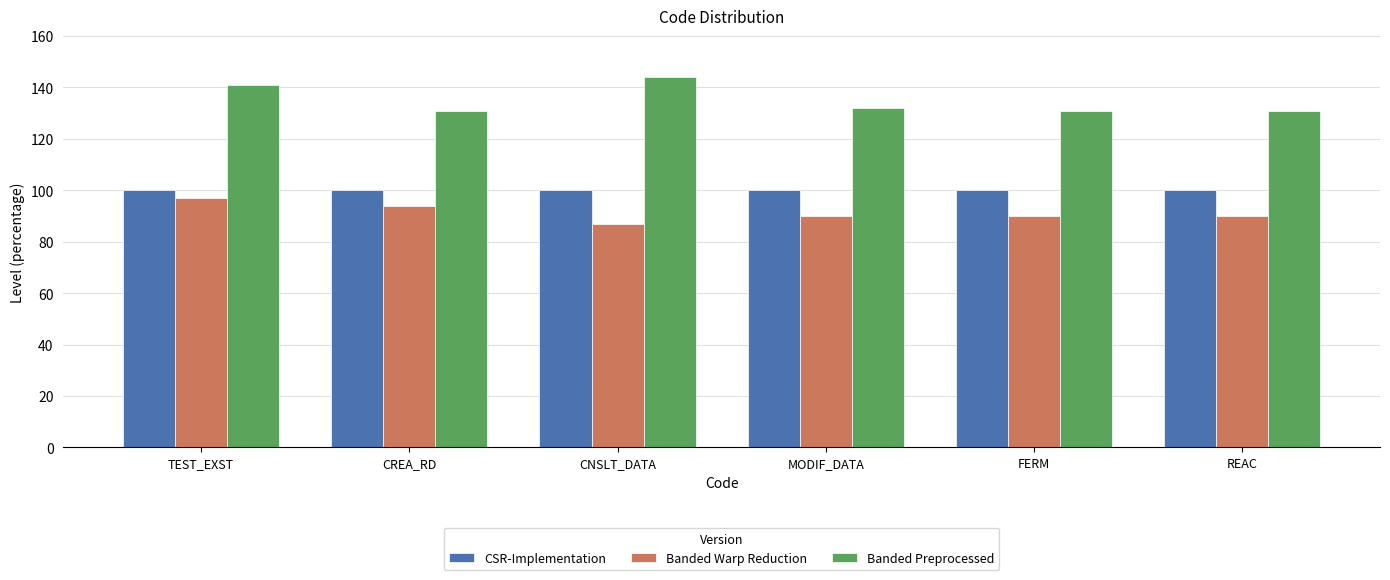

Which series has the largest range (max minus min)?

Banded Preprocessed